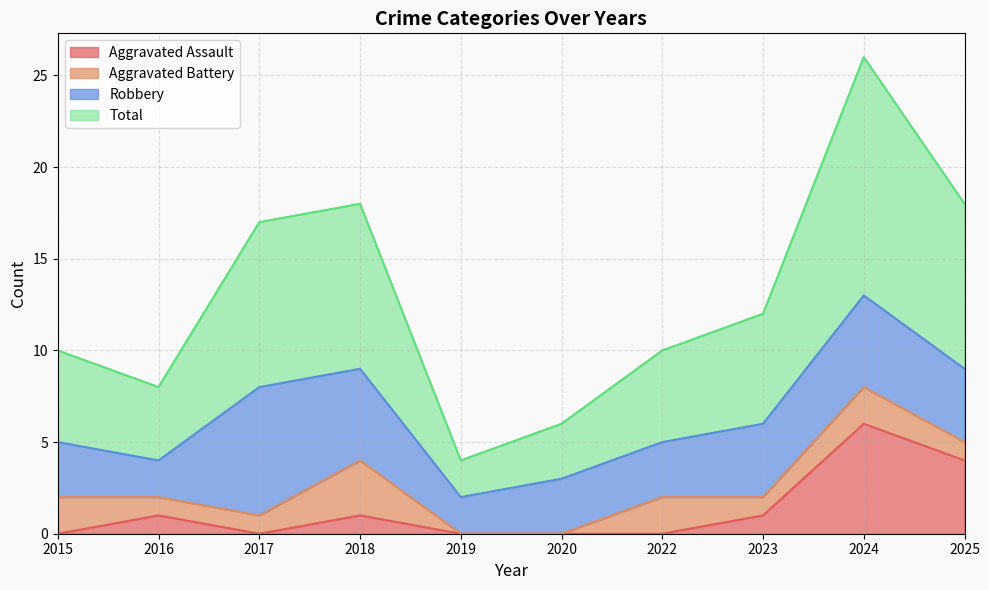

The value of Aggravated Assault at 2023 is 1. True or false?

True